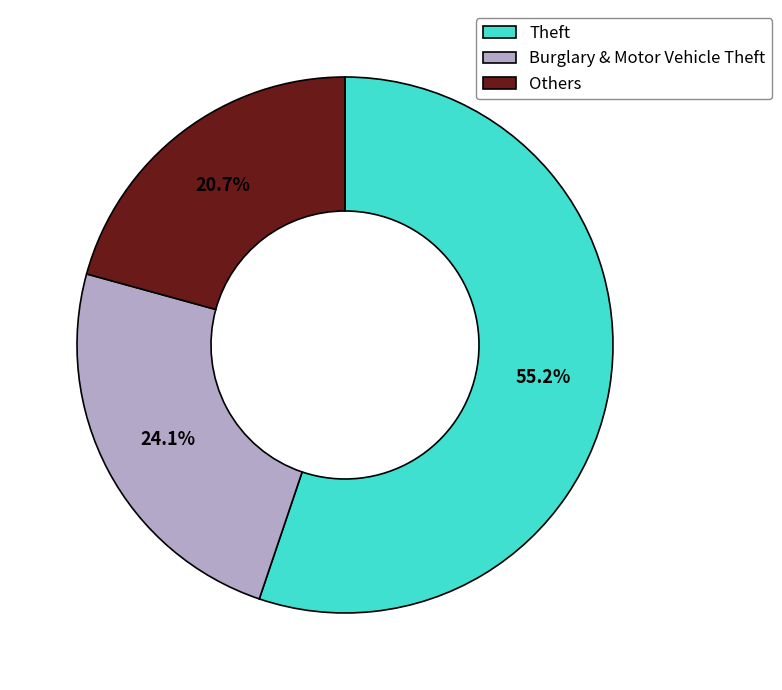

What percentage is NOT represented by Others?

79.3%